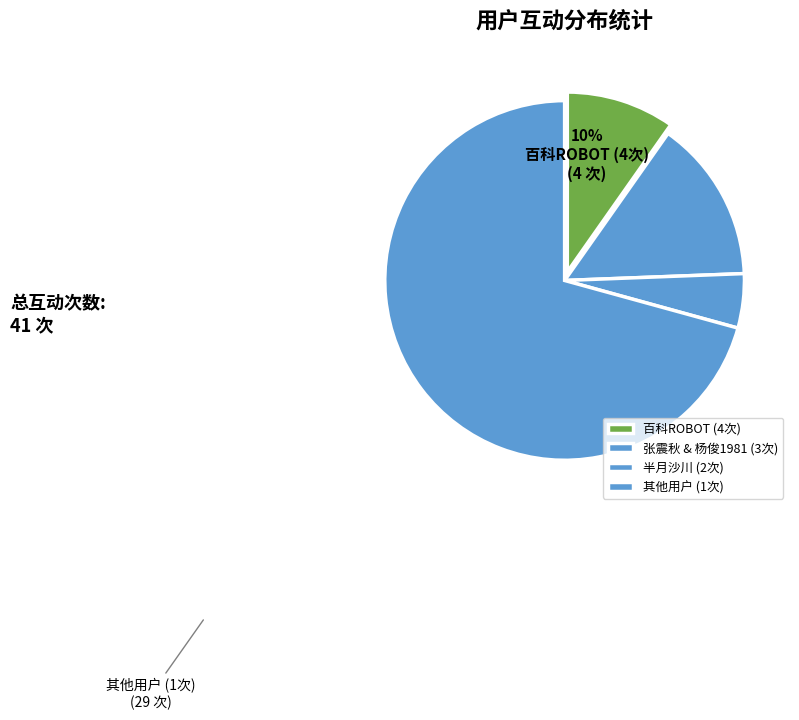

What is the largest slice in the pie chart?

其他用户 (1次)